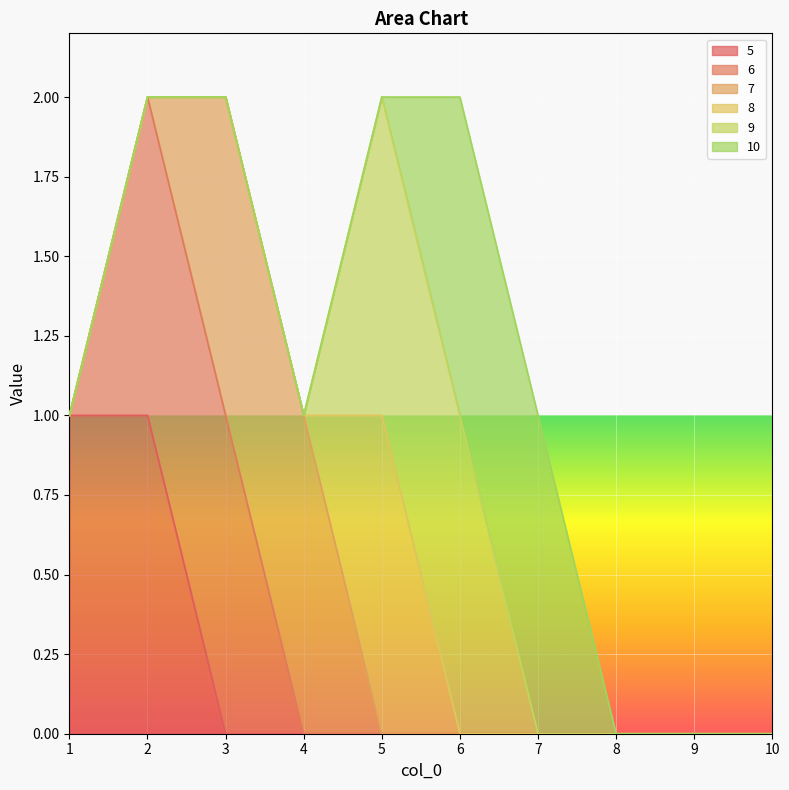

Is it true that 8 equals 1 at 1?

False